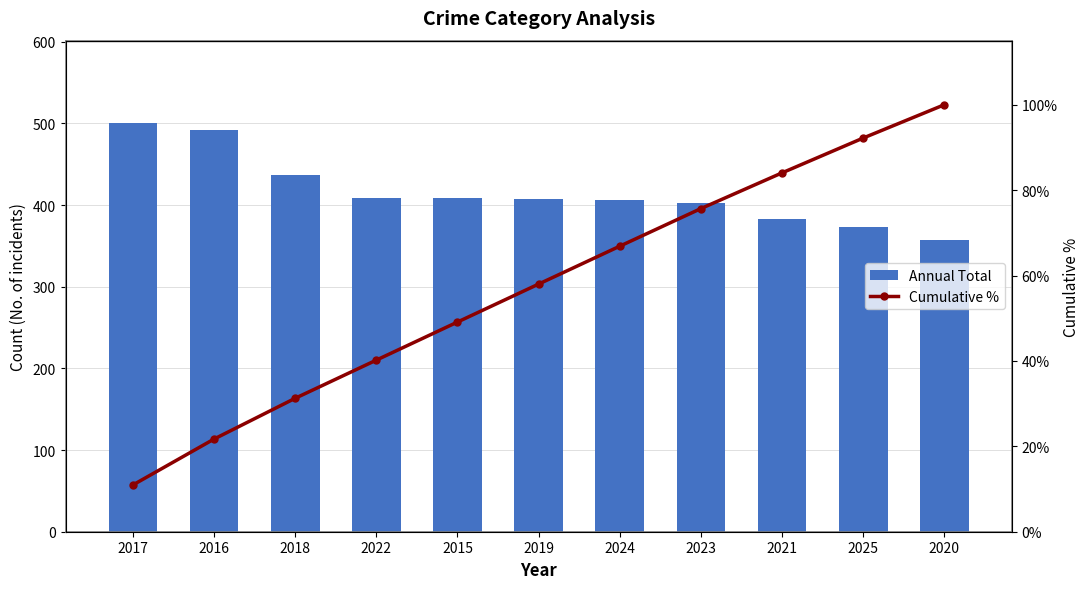

True or false: Cumulative % has a value of 9.8 at 2016.

False